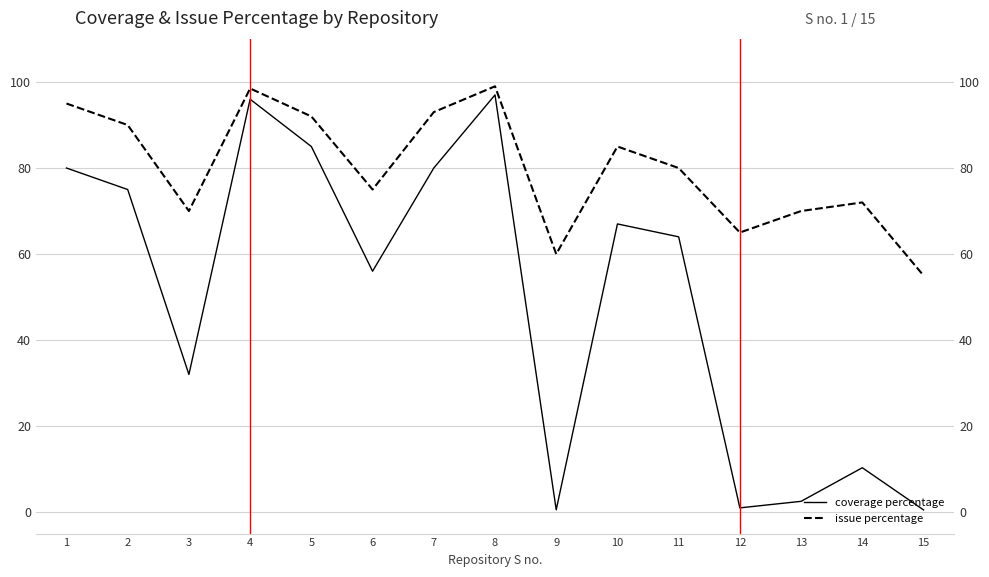

Which series has the largest total across all categories?

issue percentage